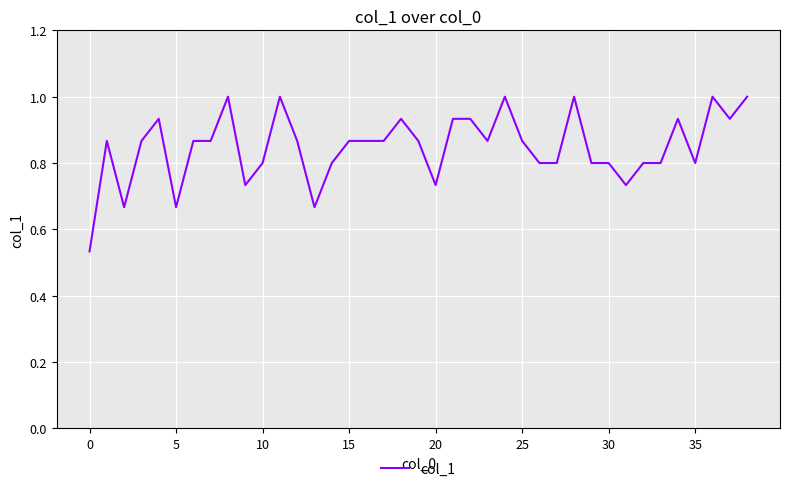

Is this an area chart (filled region under the line)?

No